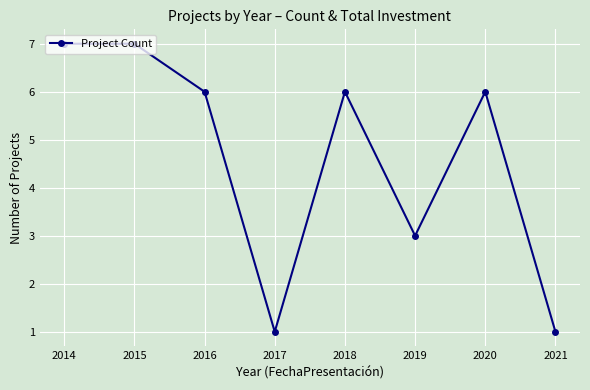

What is the maximum value shown in the chart?

7